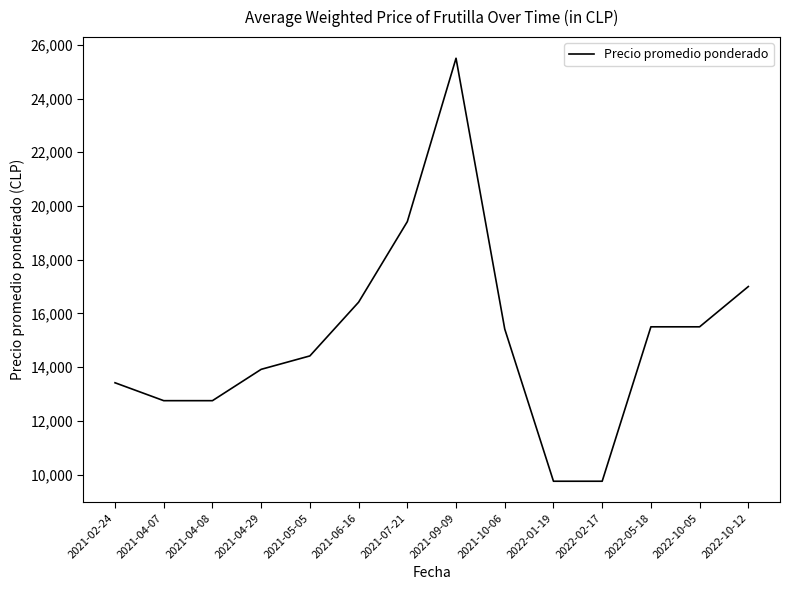

The value at 2022-10-12 is 26157.2. True or false?

False